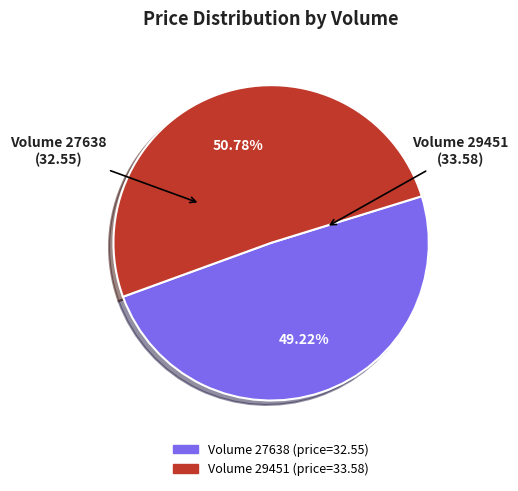

Is there any slice that represents more than half of the pie?

Yes